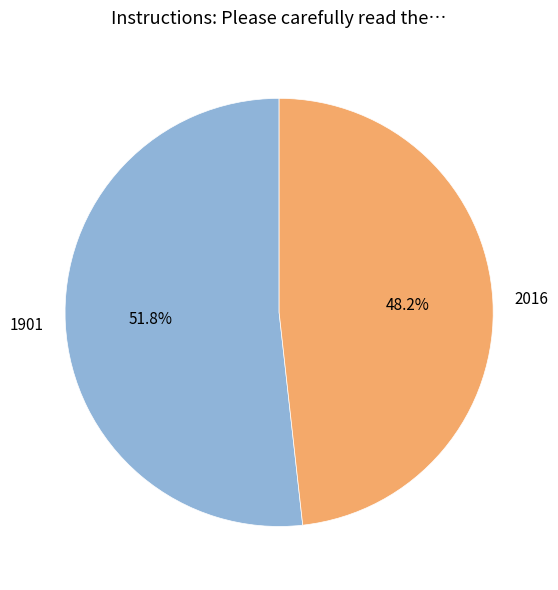

Does 1901 represent more than half of the total?

Yes